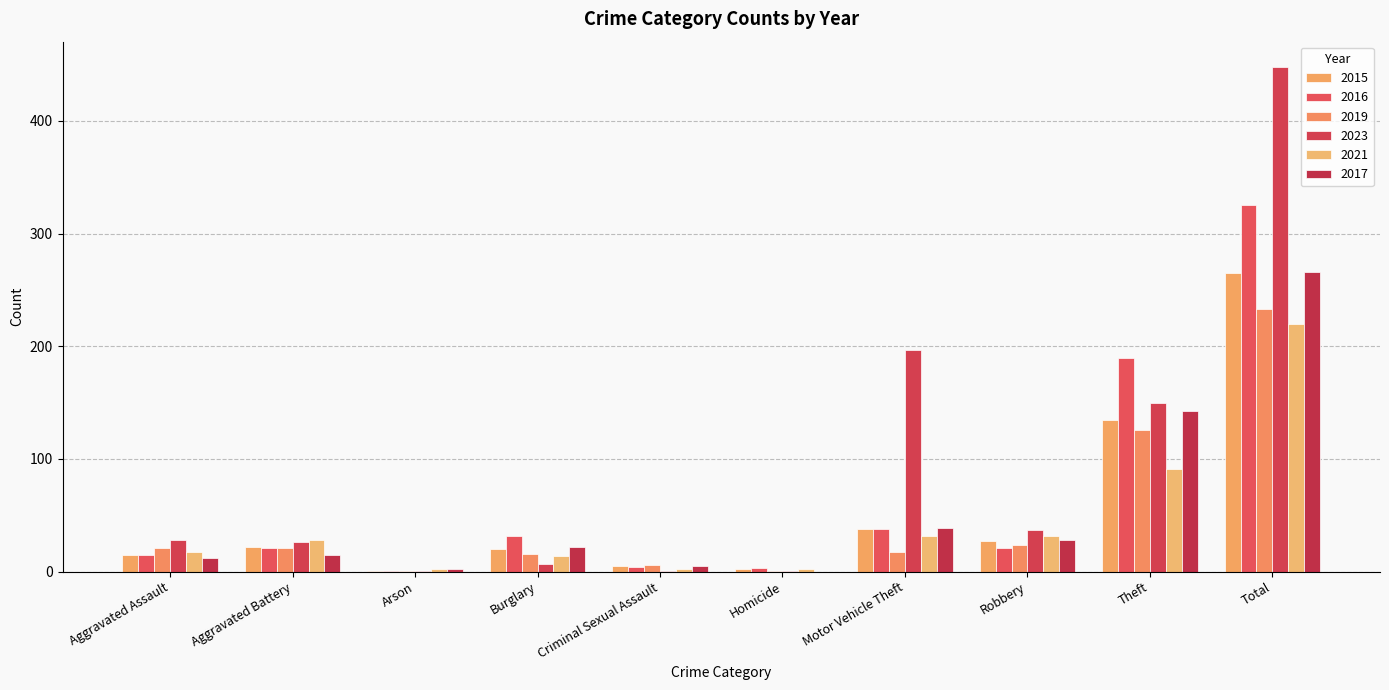

How many distinct data groups are displayed?

6